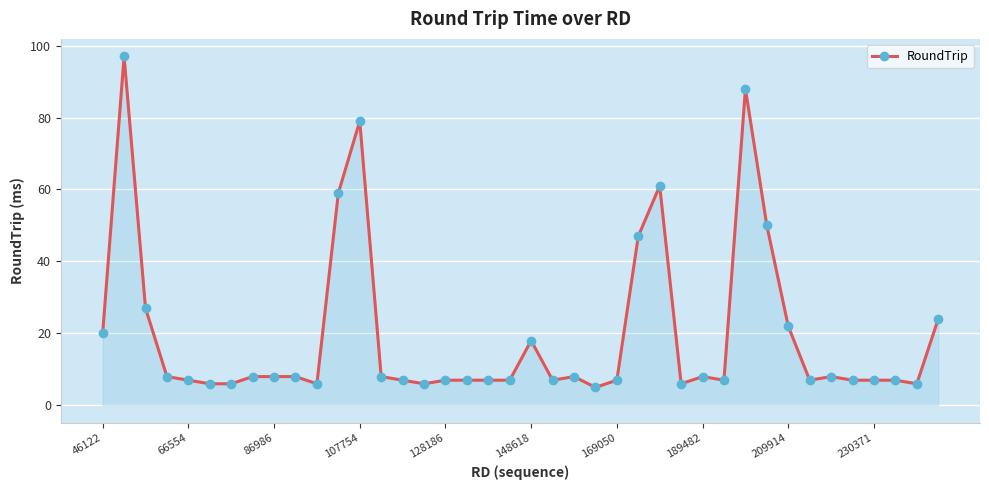

Does the chart have visible grid lines?

Yes